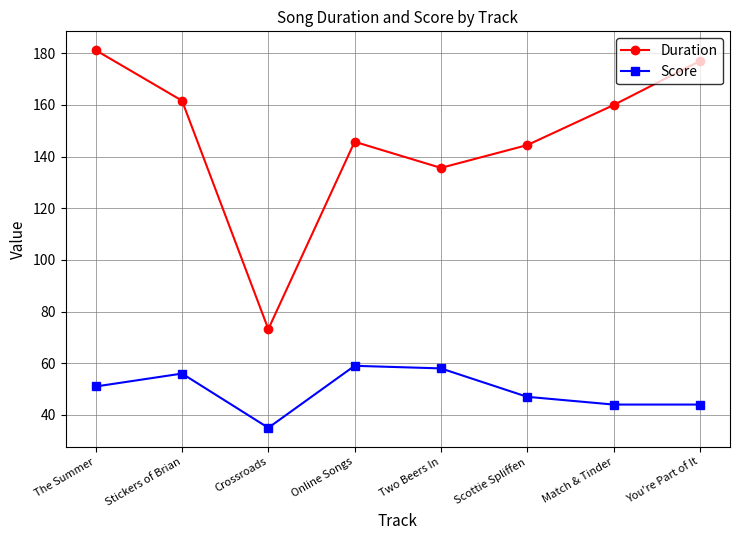

What is the difference between the second highest and second lowest values in the Duration series?

41.4